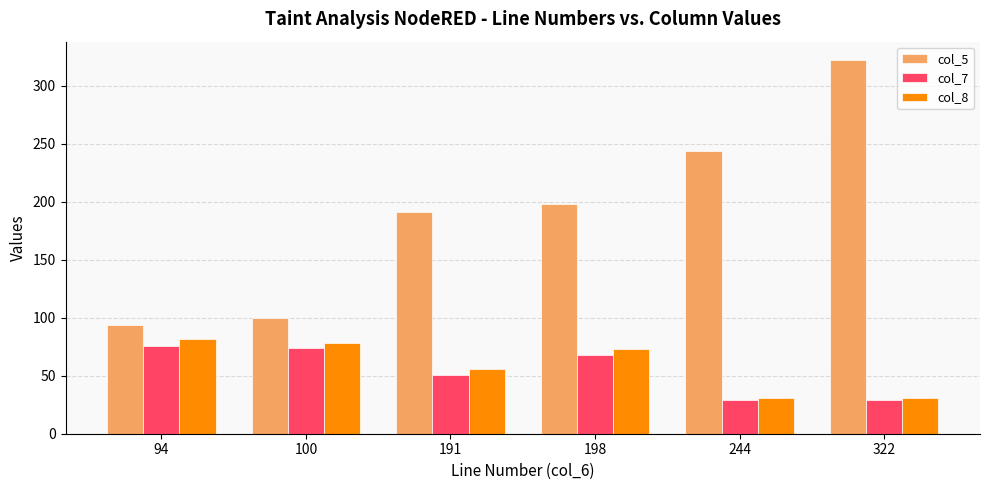

Count the number of categories in the chart.

6